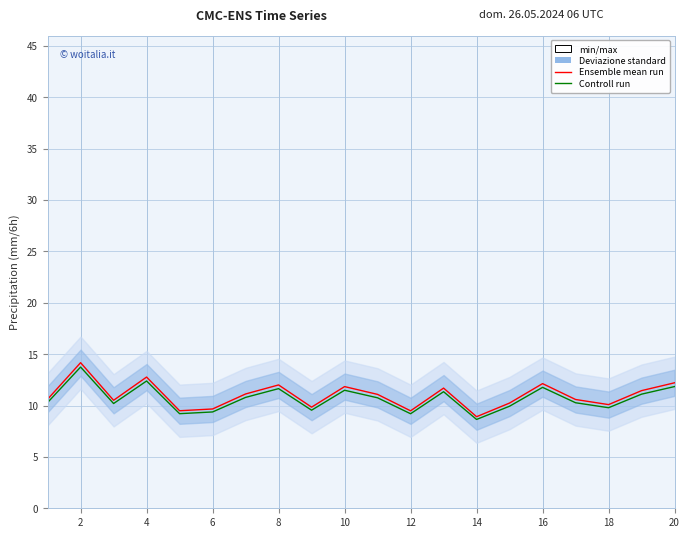

What is the maximum value shown in the chart?

14.2